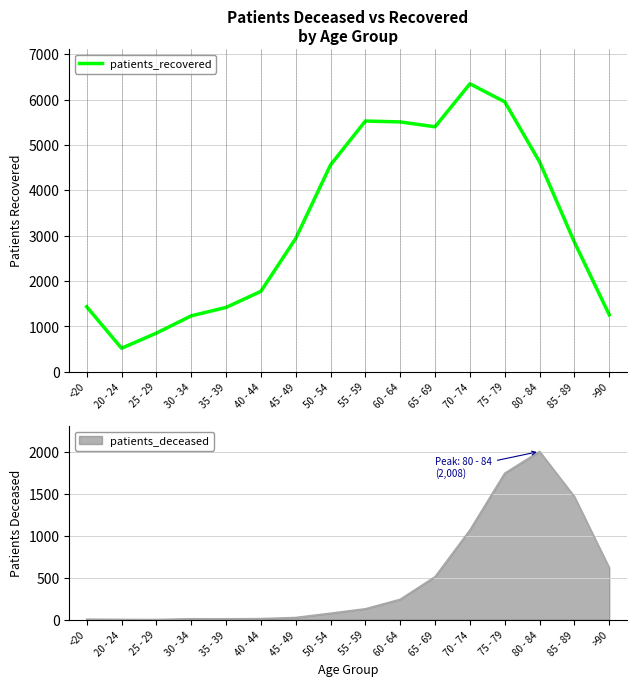

Approximately how many times larger is the value at 70 - 74 compared to 30 - 34?

5.1